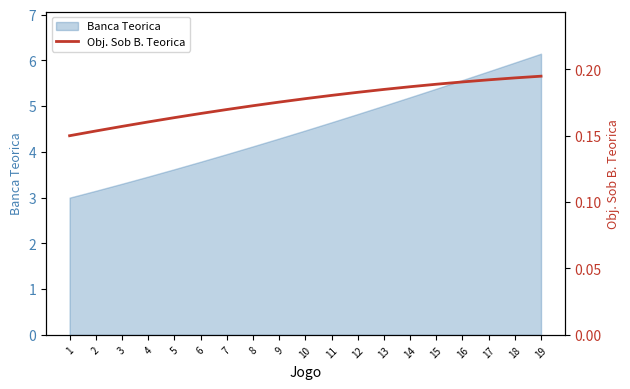

Is it true that Banca Teorica equals 4.8 at 12?

True